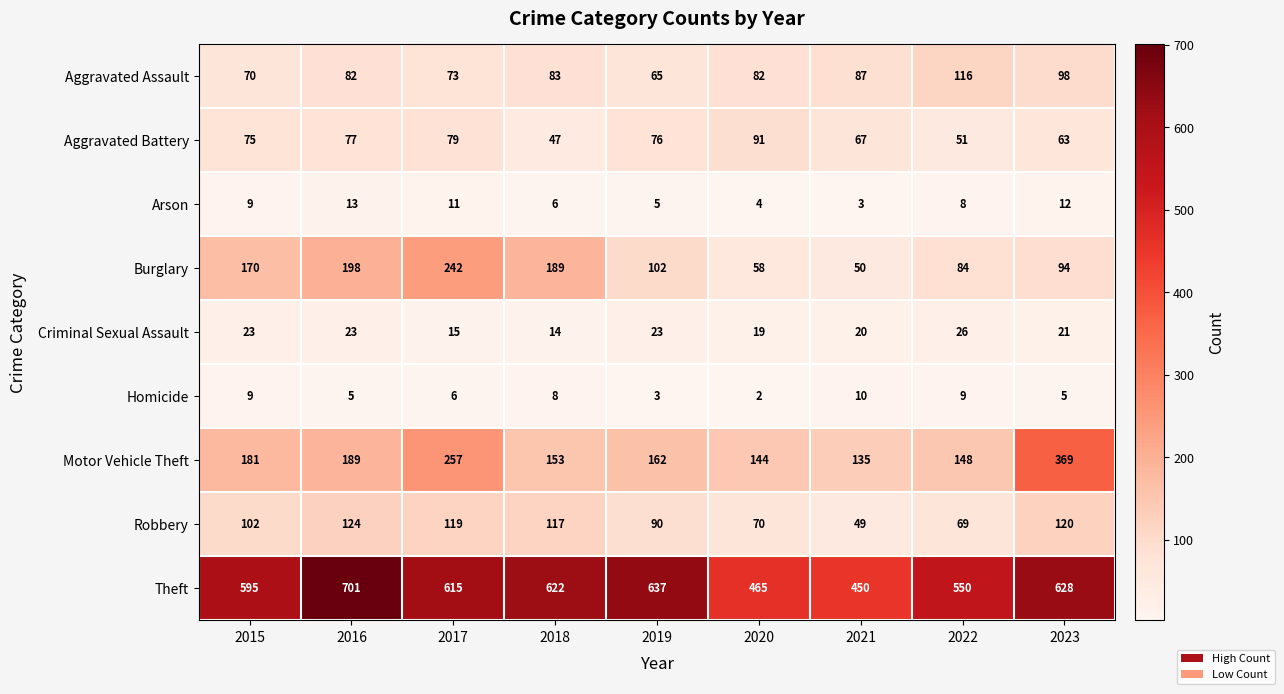

Which series has the largest range (max minus min)?

Theft